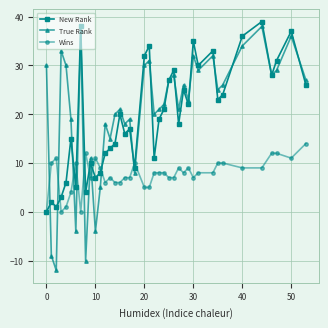

Reading right to left, what are all the values shown in this chart?

New Rank: 26	37	31	28	39	36	24	23	33	30	35	22	25	18	29	27	21	19	11	34	32	9	17	16	20	14	13	12	8	7	10	4	38	5	15	6	3	1	2	0
True Rank: 27	36	29	28	38	34	26	25	32	29	32	23	26	21	28	27	22	21	20	31	30	8	19	18	21	20	15	18	5	-4	11	-10	37	-4	19	30	33	-12	-9	30
Wins: 14	11	12	12	9	9	10	10	8	8	7	9	8	9	7	7	8	8	8	5	5	10	7	7	6	6	7	6	9	11	7	12	0	10	4	1	0	11	10	0